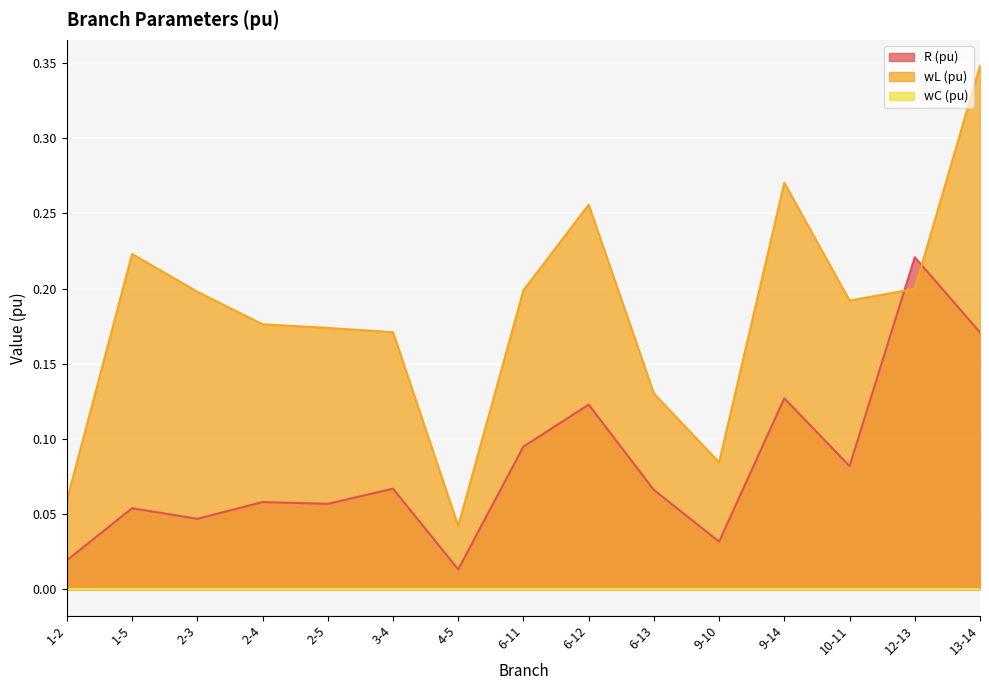

Which series has the largest total across all categories?

wL (pu)